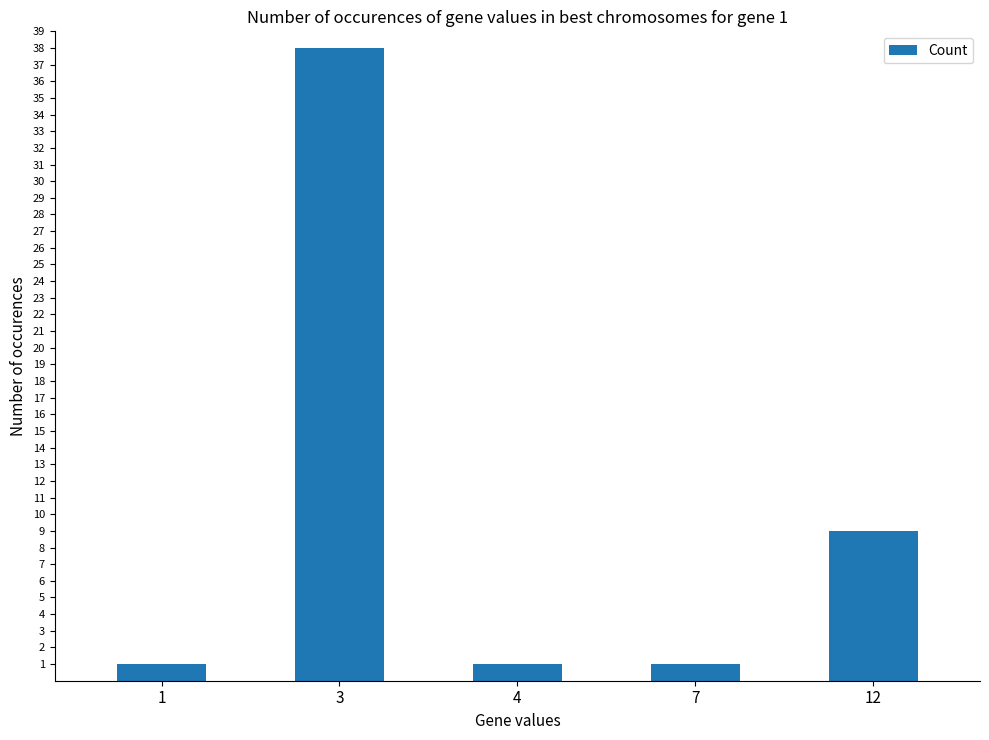

What is the greatest value displayed?

38